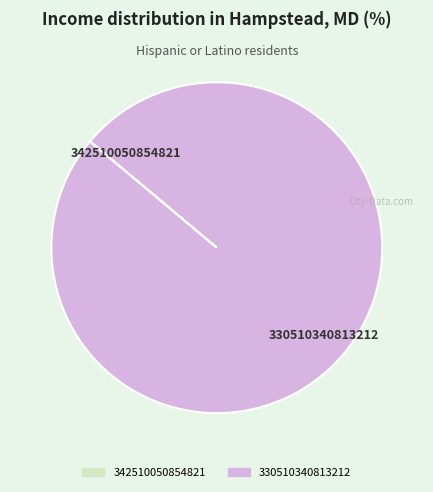

What is the majority slice?

330510340813212